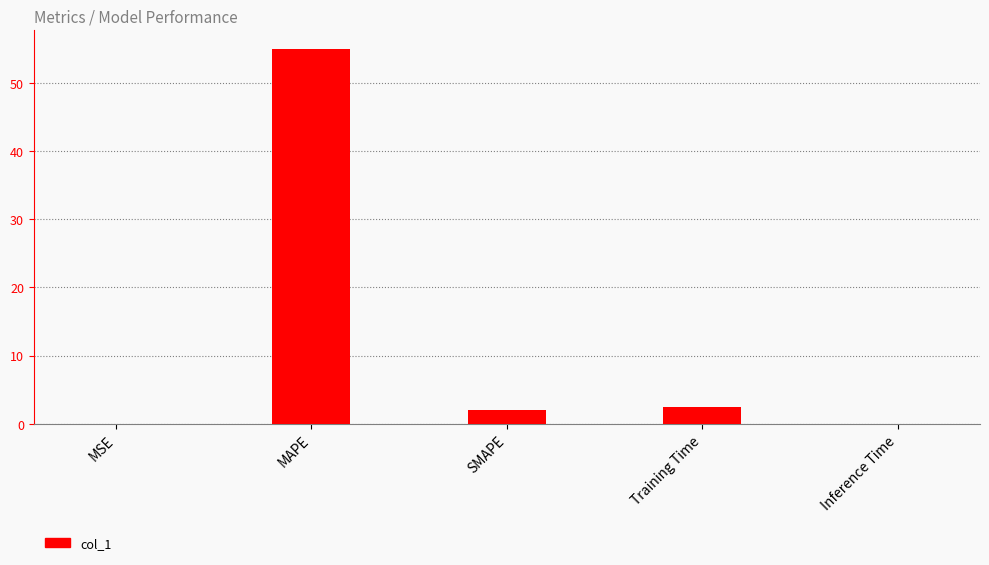

Which has a higher value, Inference Time or SMAPE?

SMAPE